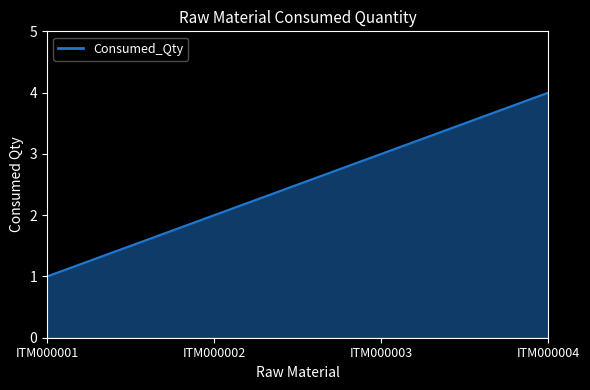

True or false: the data has more than 0 interior local peaks.

False